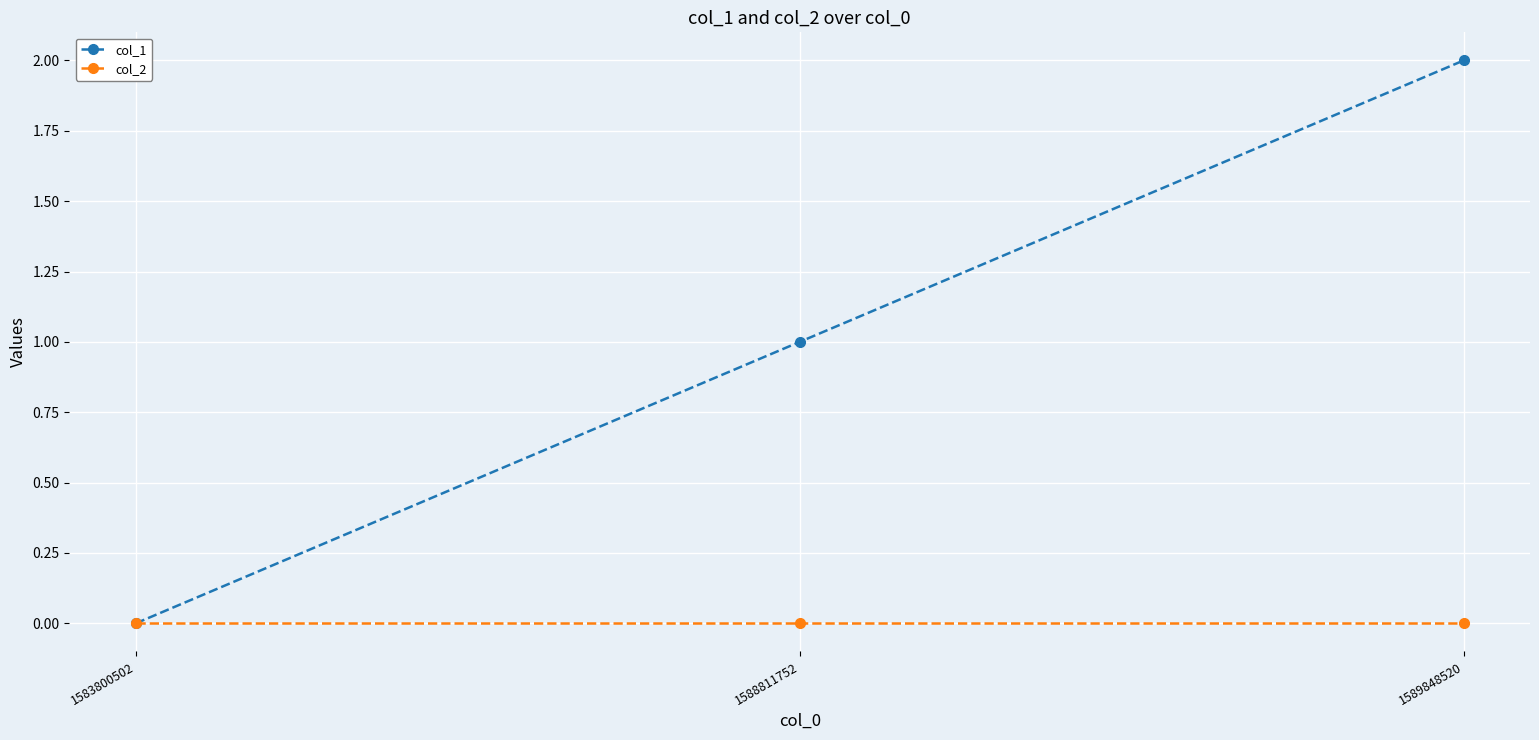

Which series has the widest spread of values?

col_1